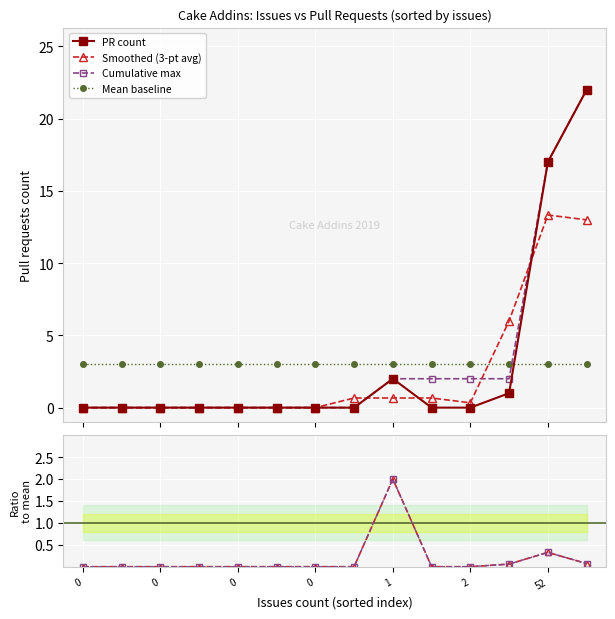

What is the highest value of the Cumulative max series?

22.0